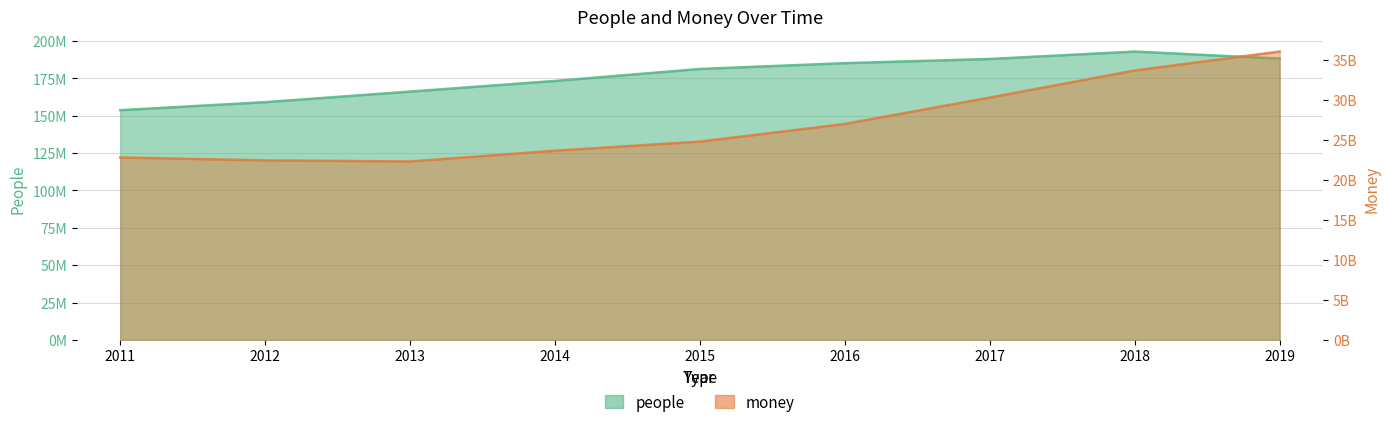

At which category does the chart reach its minimum across all series?

2011